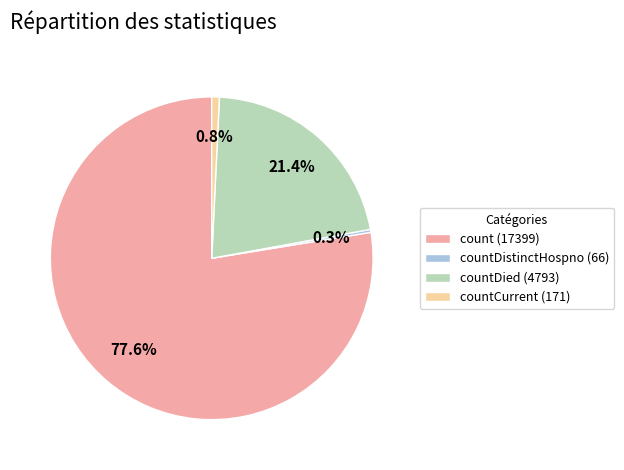

Which category has the biggest portion of the pie?

count (17399)